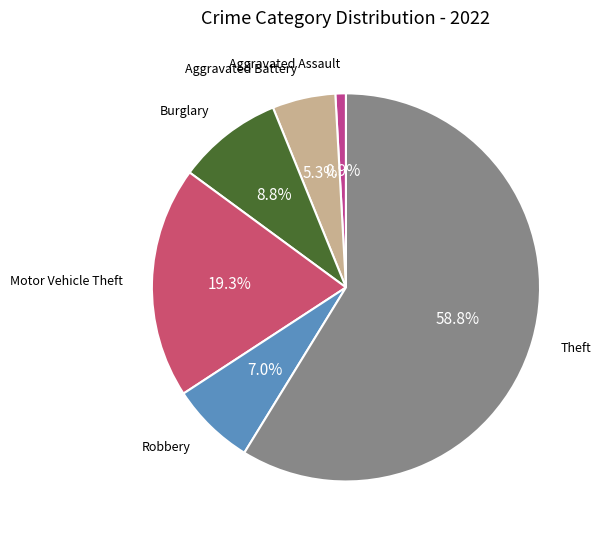

How many segments does this pie chart have?

6